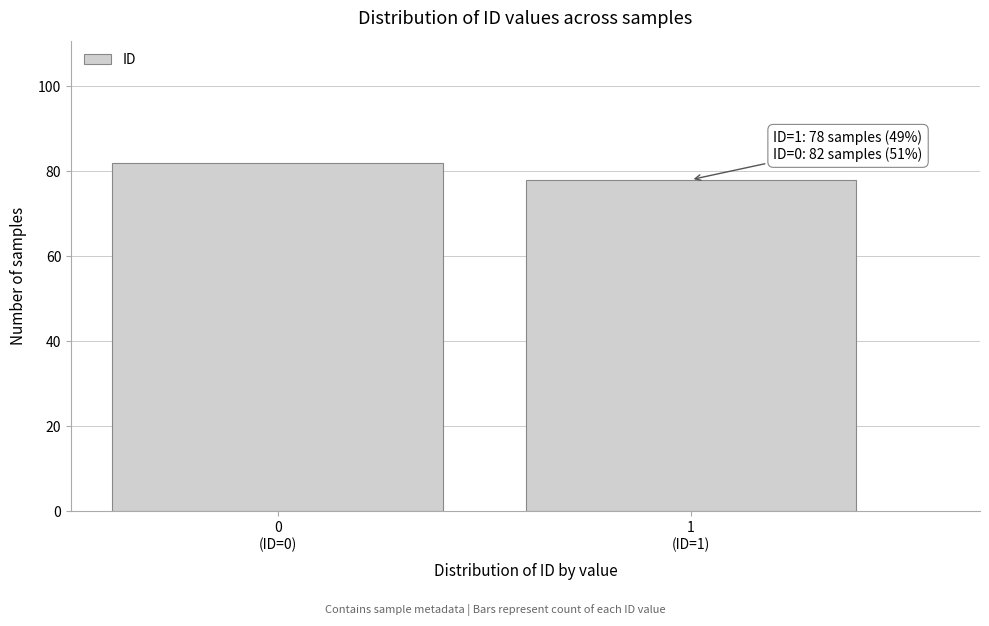

Reading left to right, transcribe all the data shown in this chart.

82	78